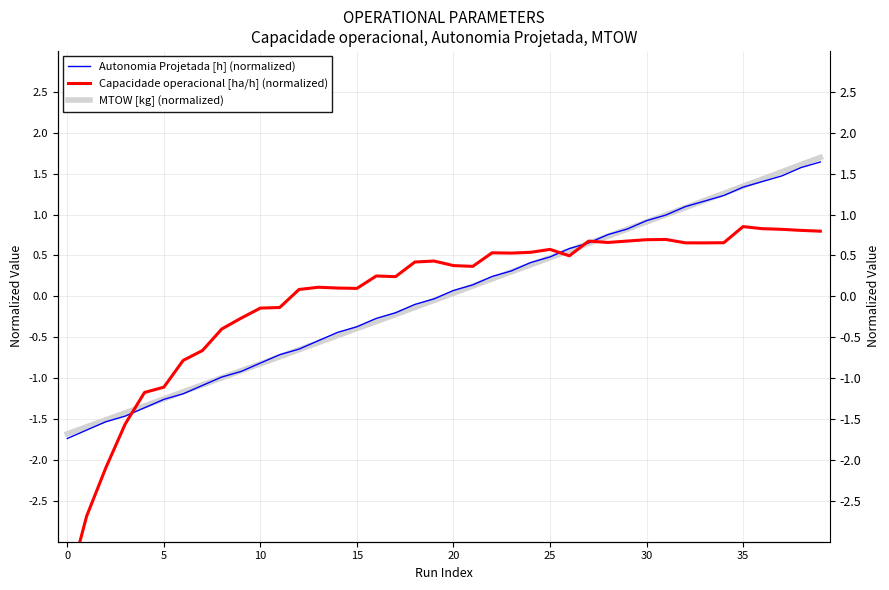

How many data points in Autonomia Projetada [h] (normalized) are less than 0?

20